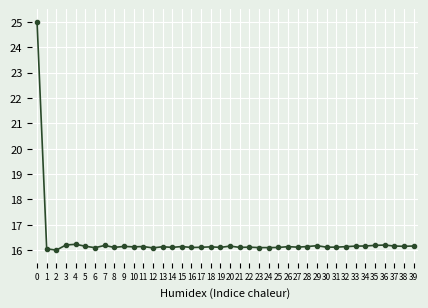

What value does the data have at 36?

16.2